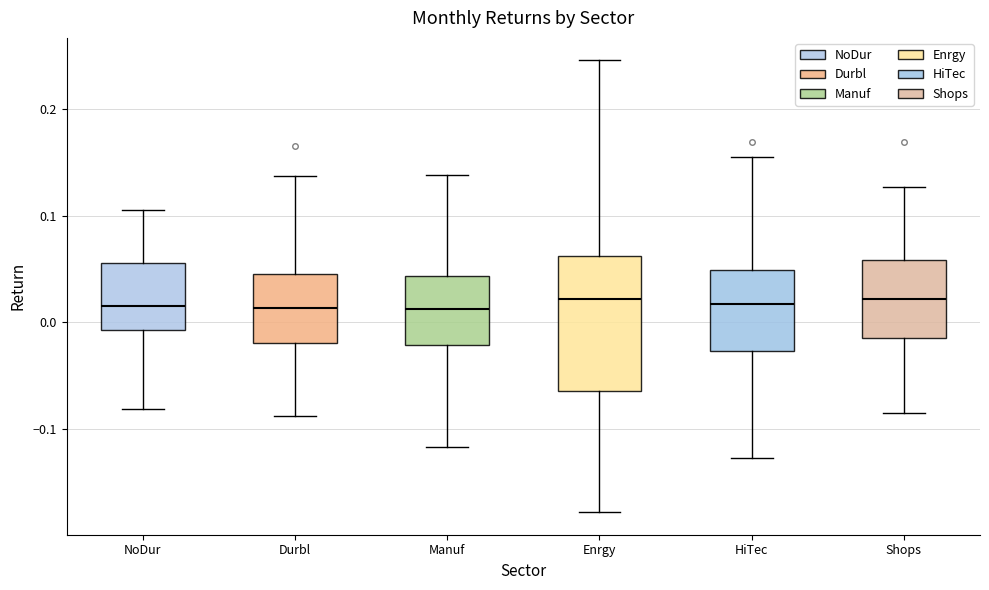

Which box is the tallest, from its lower edge to its upper edge?

Enrgy